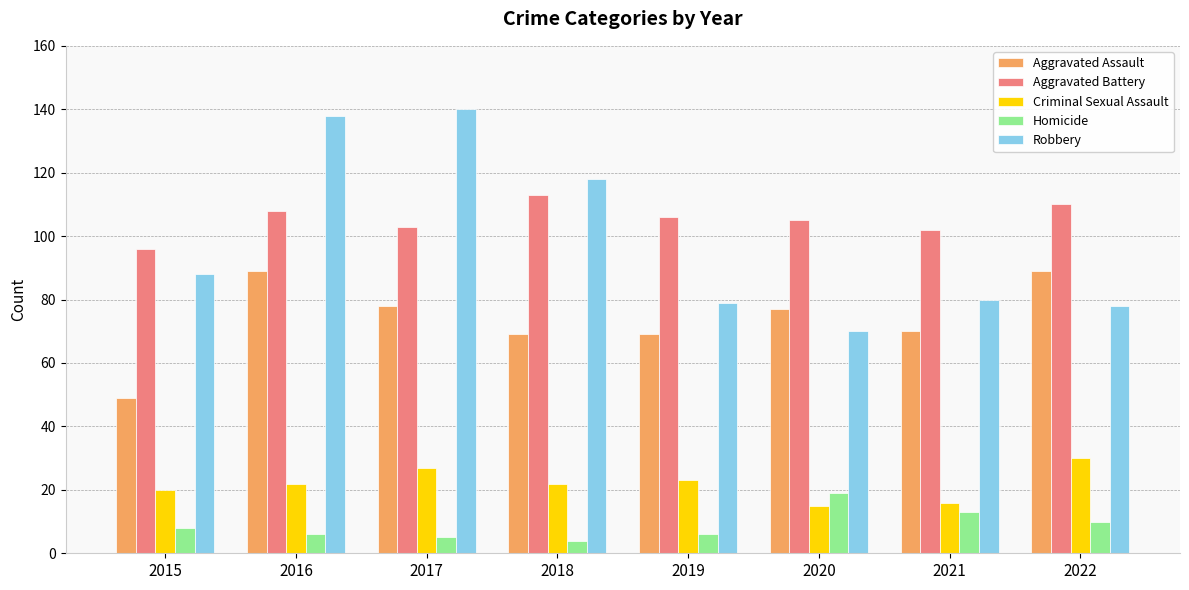

Which category has the highest value across all series?

2017